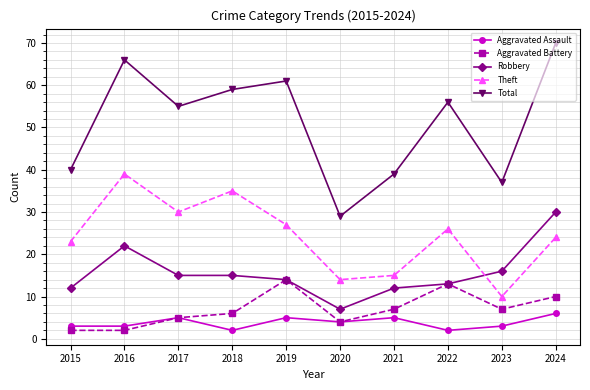

At which category is the sum across all series the highest?

2024